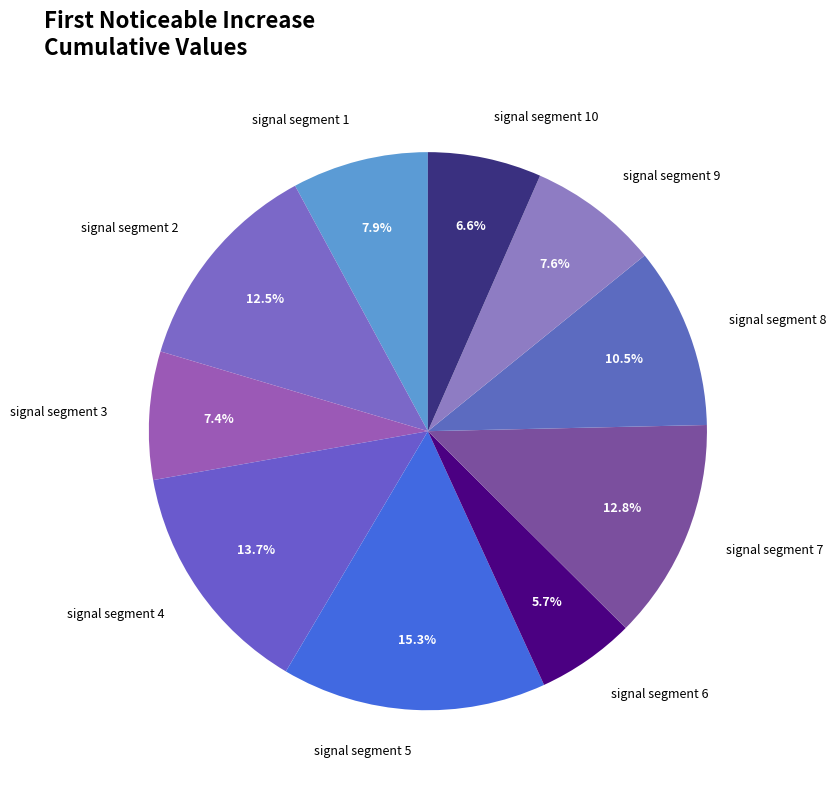

Is it true that signal segment 8 is 23% of the pie?

False